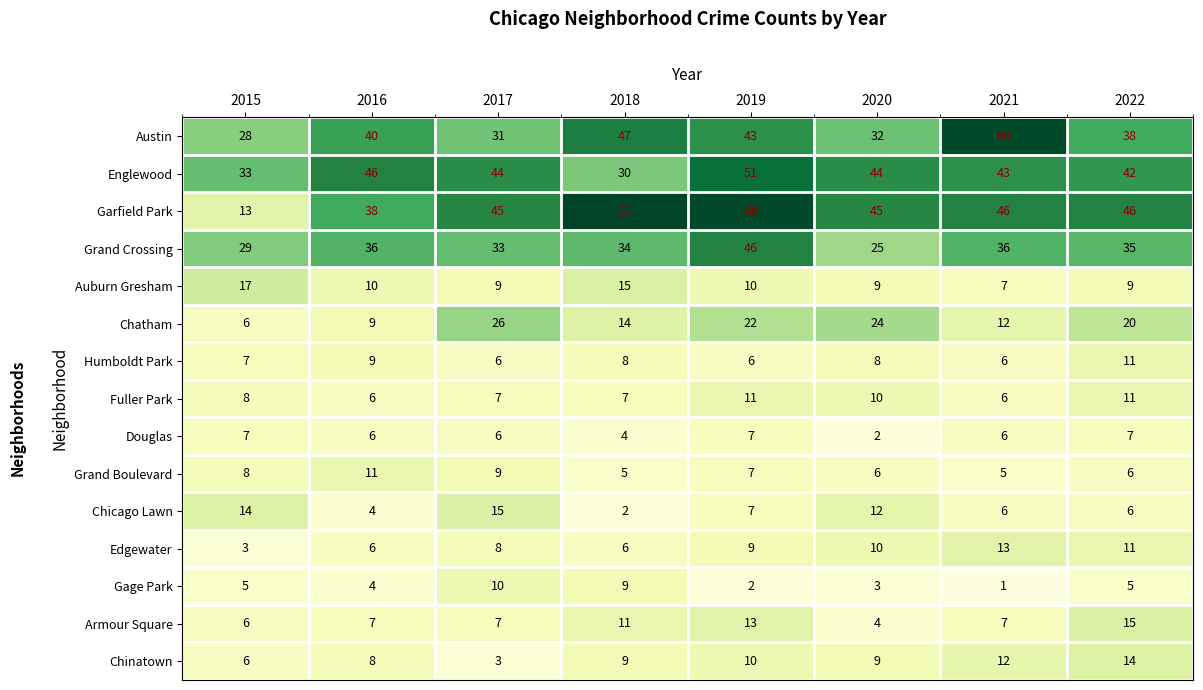

What is the total value across all series at 2017?

259